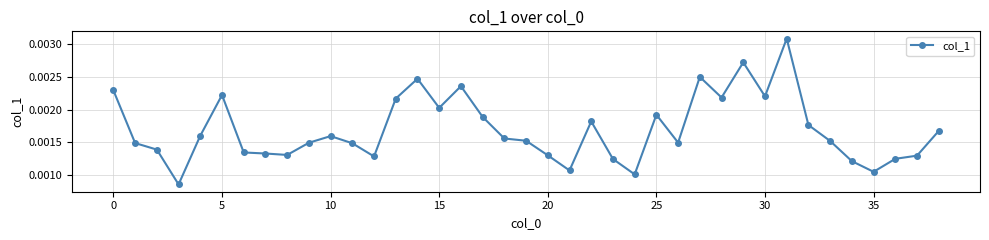

Count the values in the range 0 to 1.

39